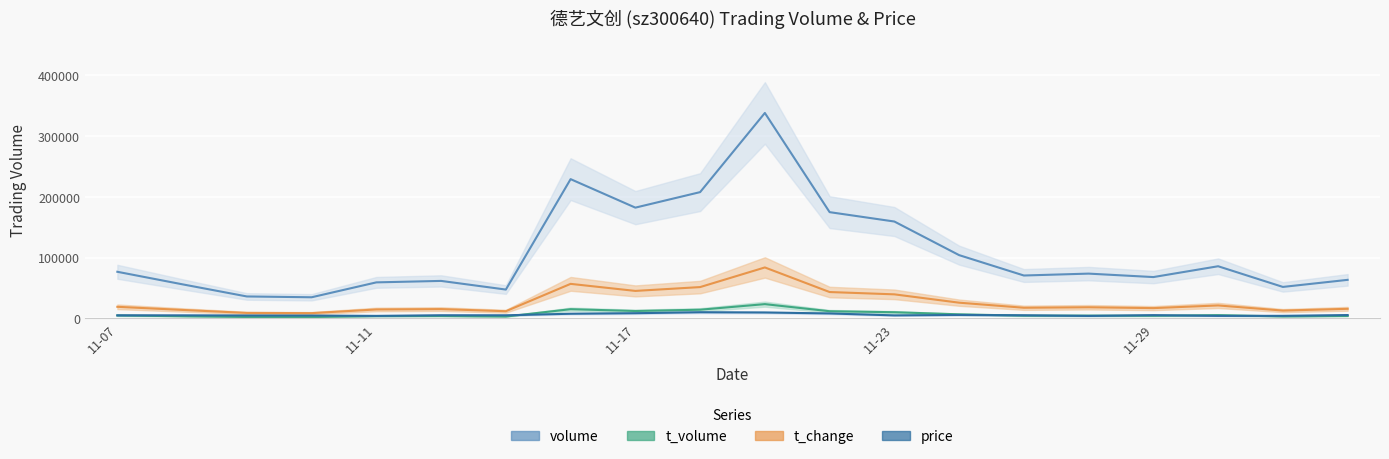

True or false: t_change has a value of 29208.6 at 2022-11-30.

False